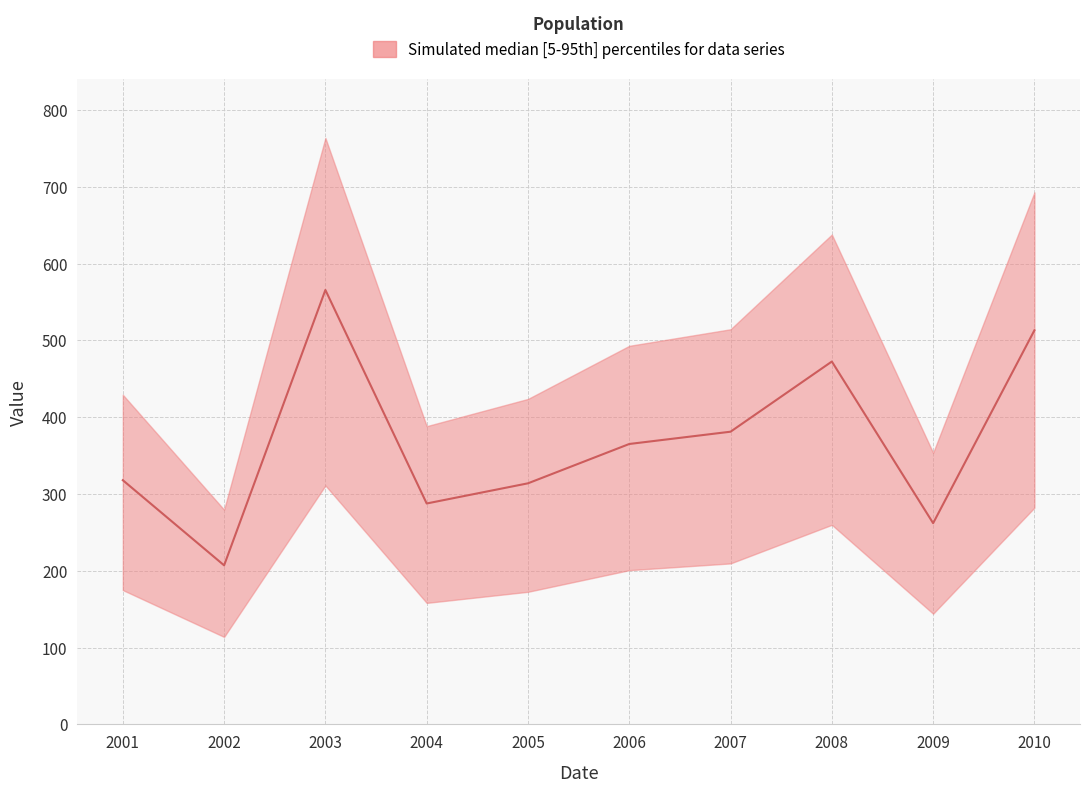

Rank the categories by value from highest to lowest.

2003, 2010, 2008, 2007, 2006, 2001, 2005, 2004, 2009, 2002